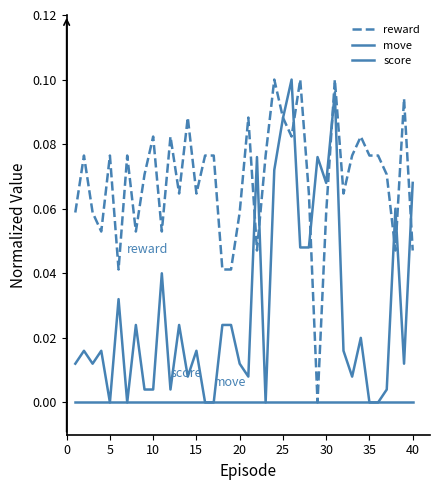

Is this an area chart (filled region under the line)?

No